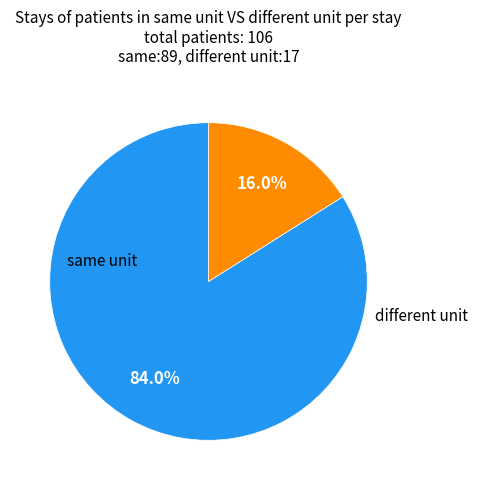

Is there any slice that represents more than half of the pie?

Yes